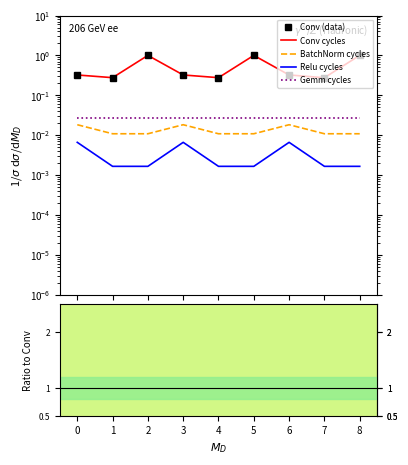

Is the value of Relu at layer8 greater than the value of BatchNormalization at layer12?

No